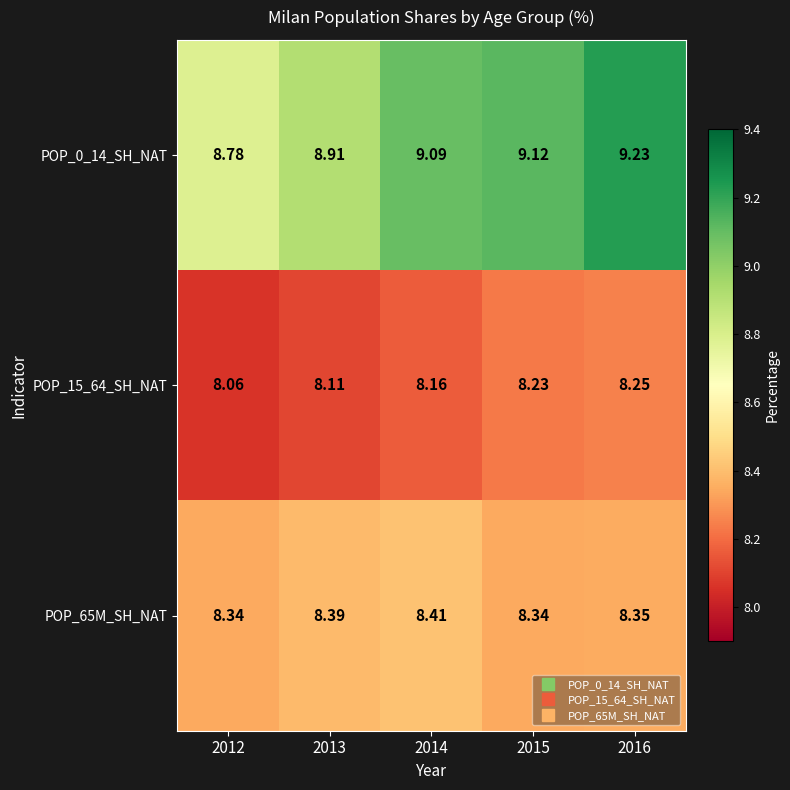

Is the value of POP_65M_SH_NAT at 2016 greater than the value of POP_0_14_SH_NAT at 2012?

No